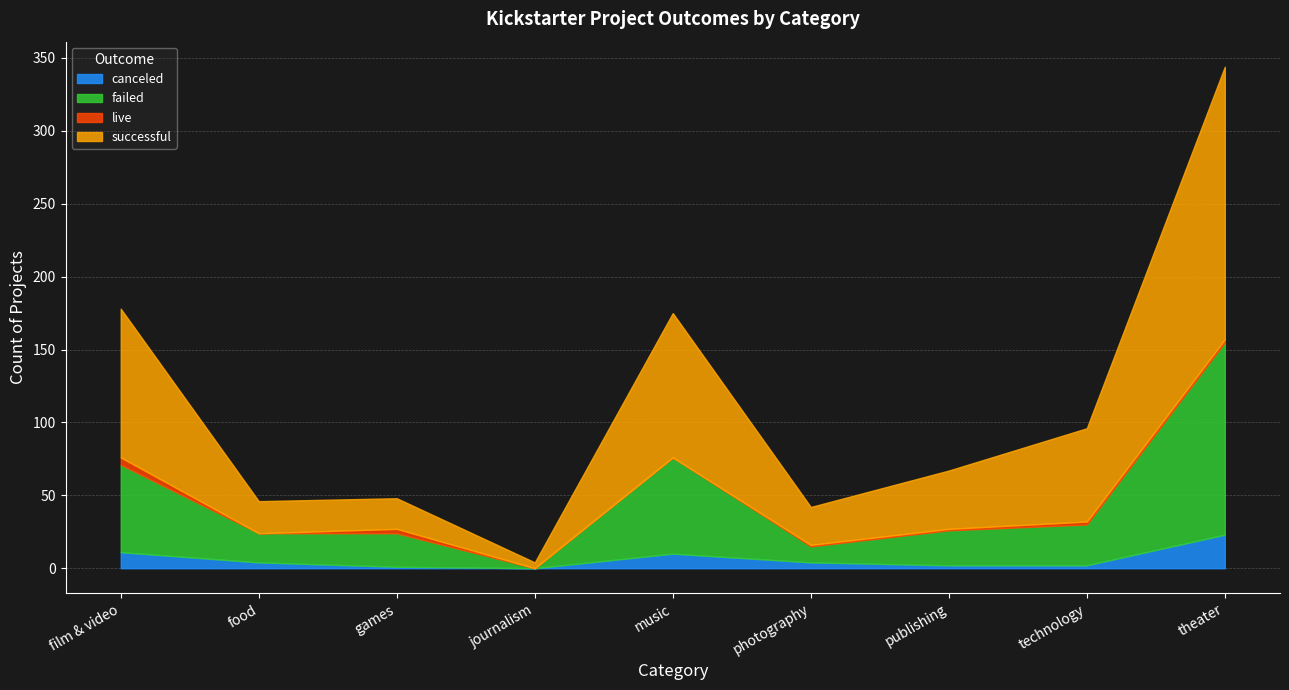

How many intersections are there between canceled and live?

1